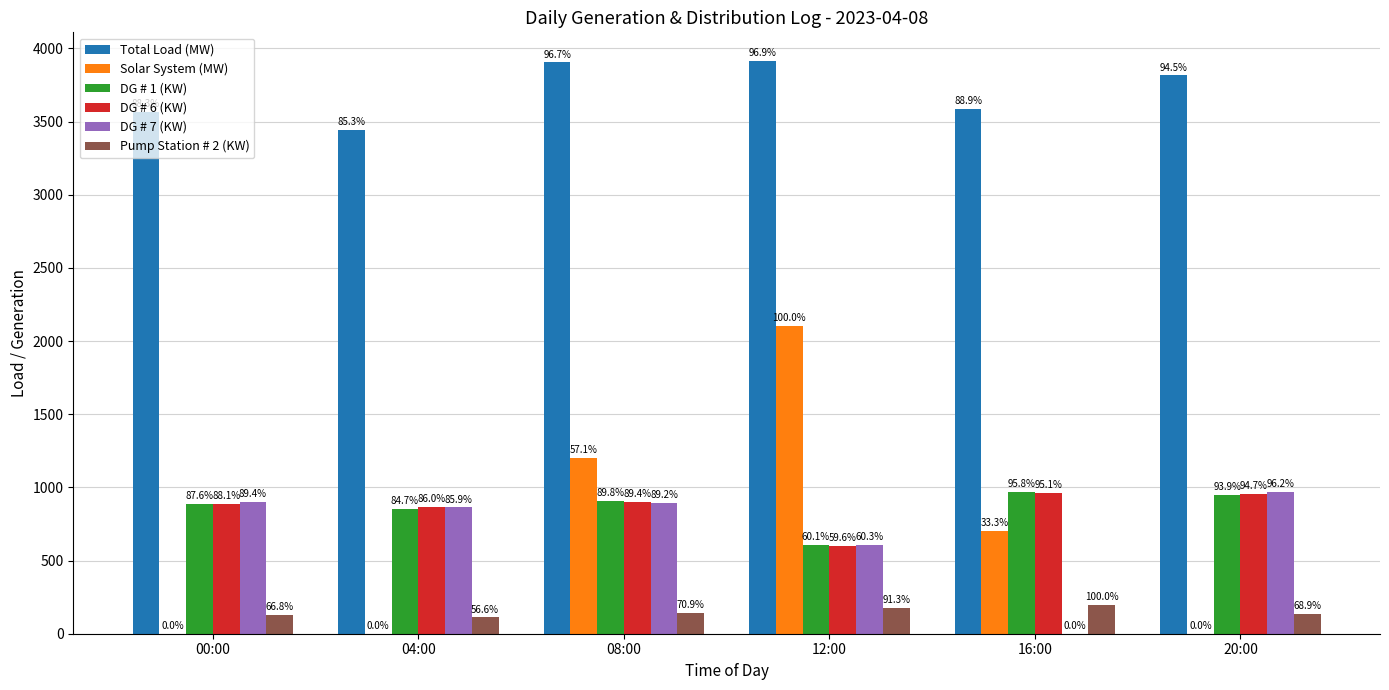

What is the total value across all series at 20:00?

6820